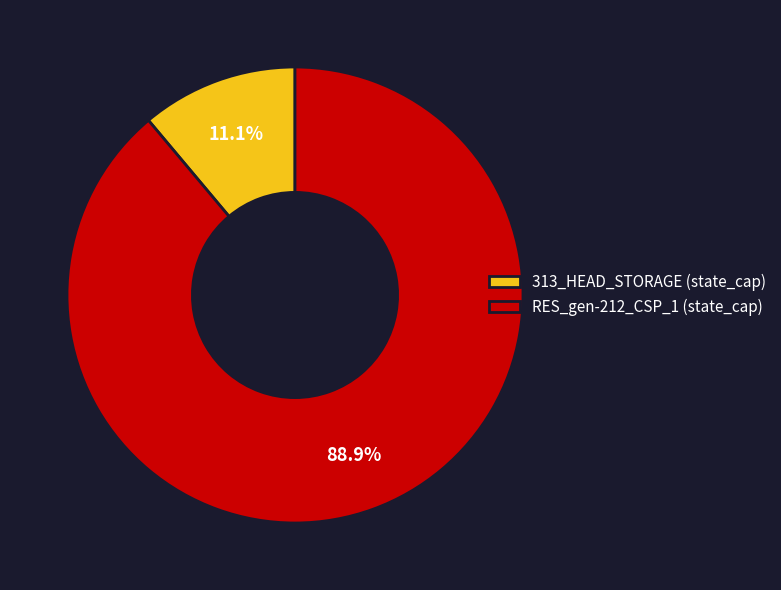

Which category has the biggest portion of the pie?

RES_gen-212_CSP_1 (state_cap)